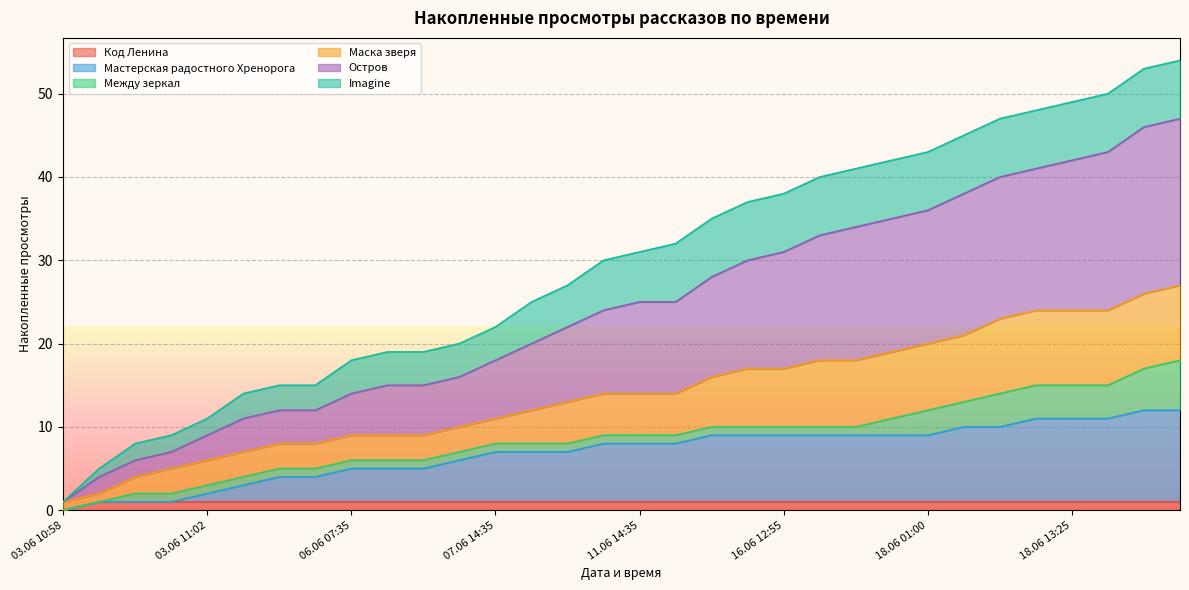

The value of Мастерская радостного Хренорога at 04.06 22:20 is 6. True or false?

False